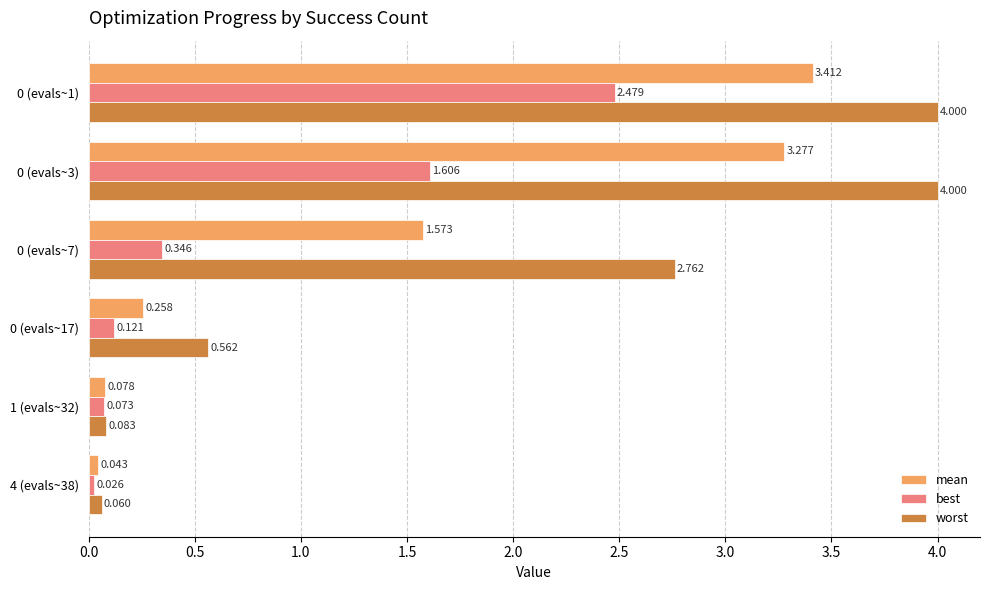

Which series changed the most between 0 (evals~7) and 4 (evals~38)?

worst